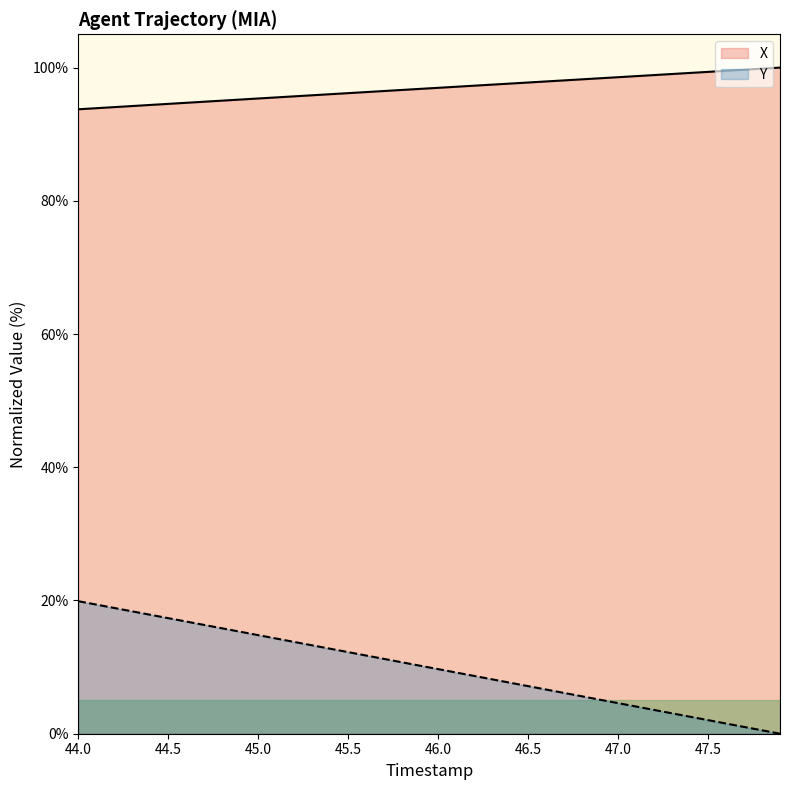

What is the difference between the X values at 44.1 and 46.6?

4.0